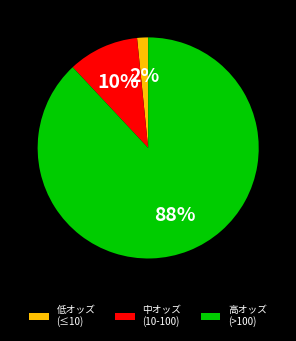

To the nearest percent, what is the average slice percentage?

33%